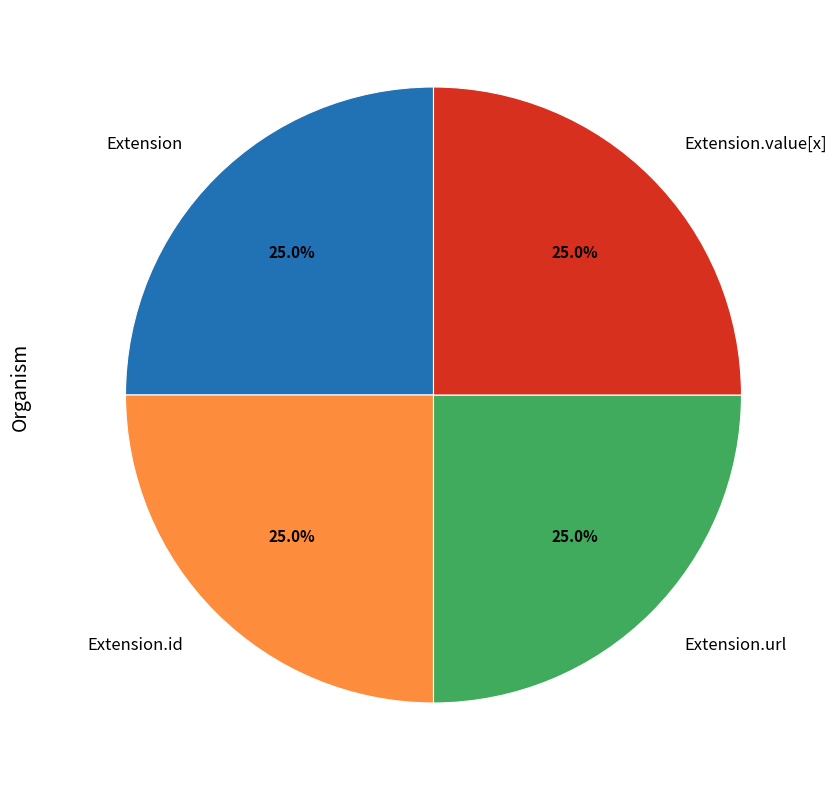

What percentage do Extension.url and Extension together represent?

50.0%